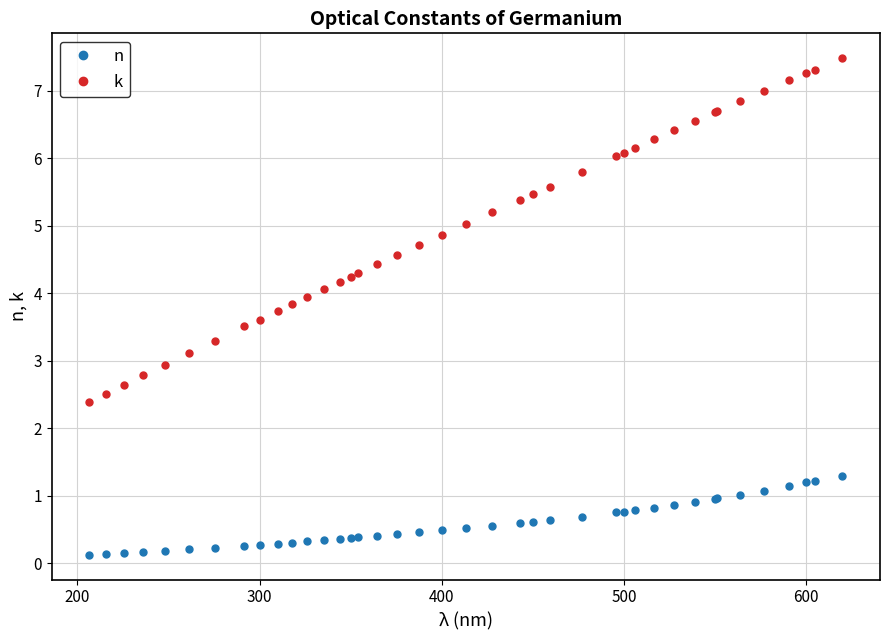

True or false: n and k intersect in this chart.

False